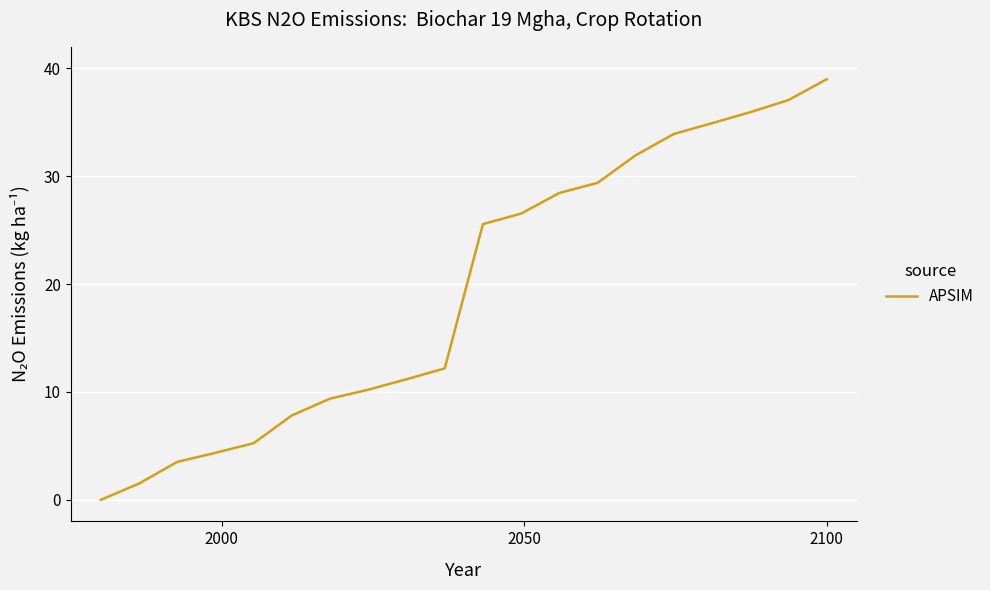

True or false: the data has more than 0 interior local peaks.

False